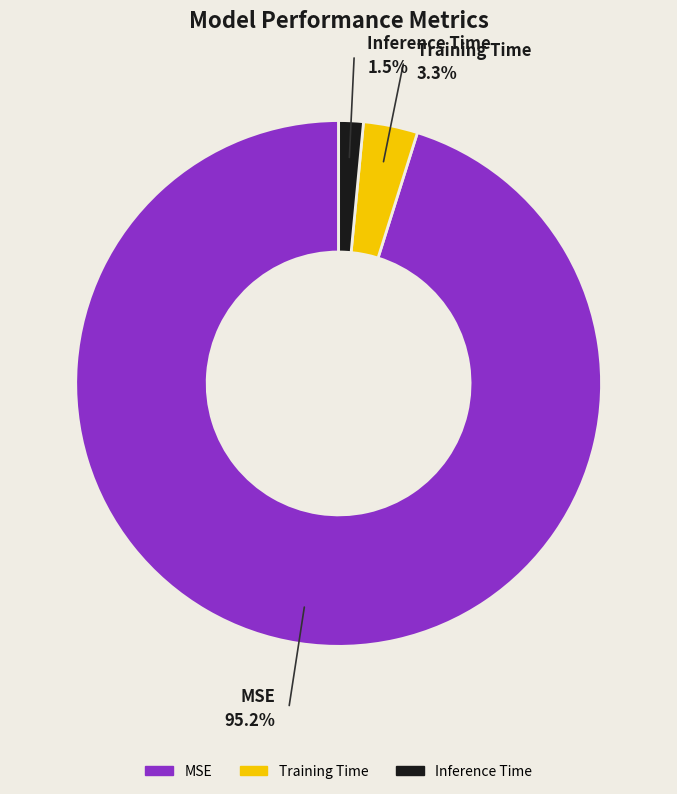

Does MSE represent more than half of the total?

Yes